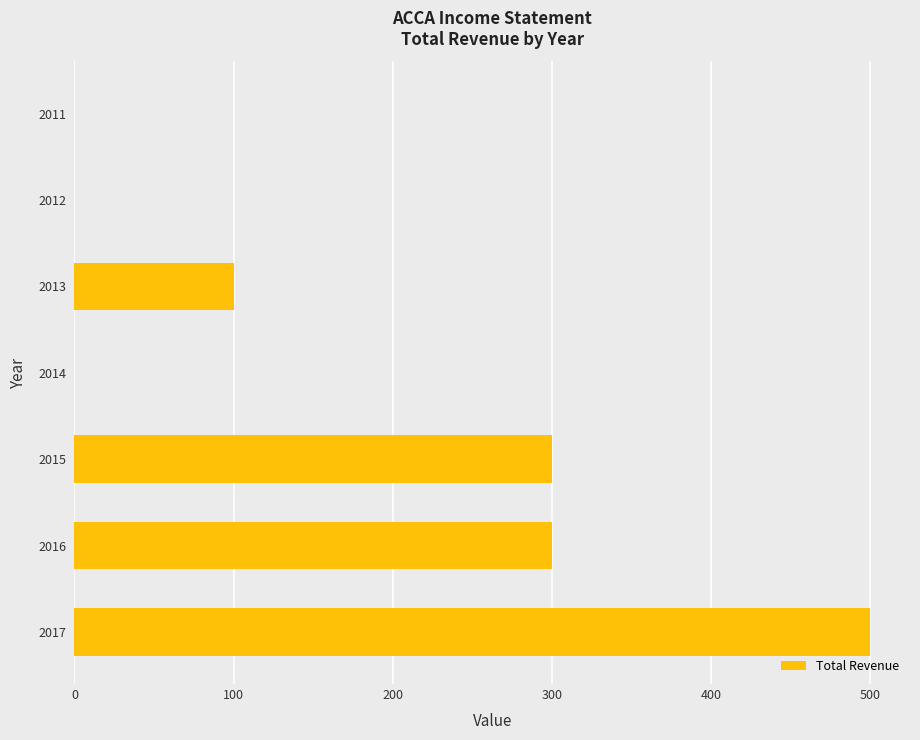

The chart shows a value of 300 at 2016. True or false?

True